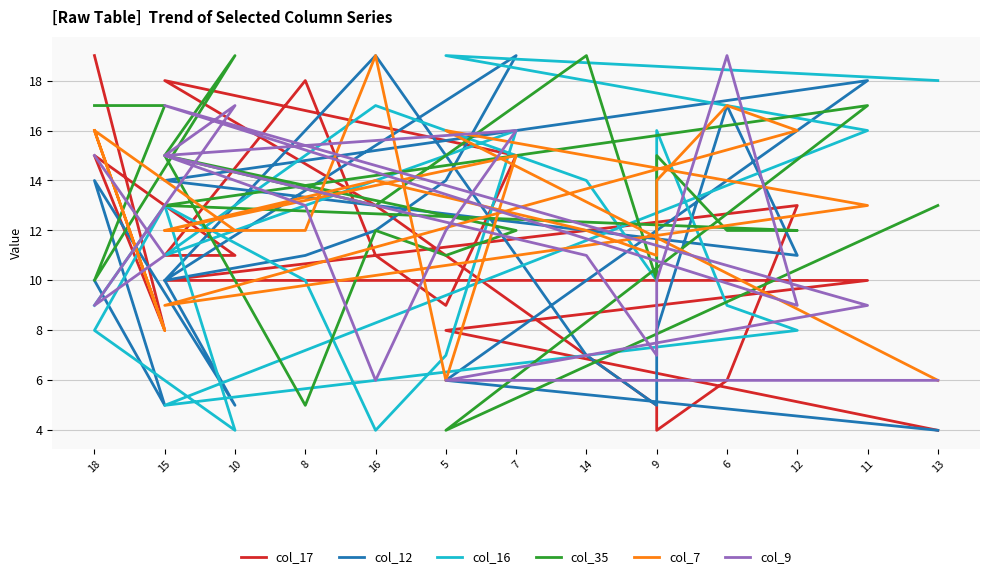

How many values in the col_35 series are below 13?

9